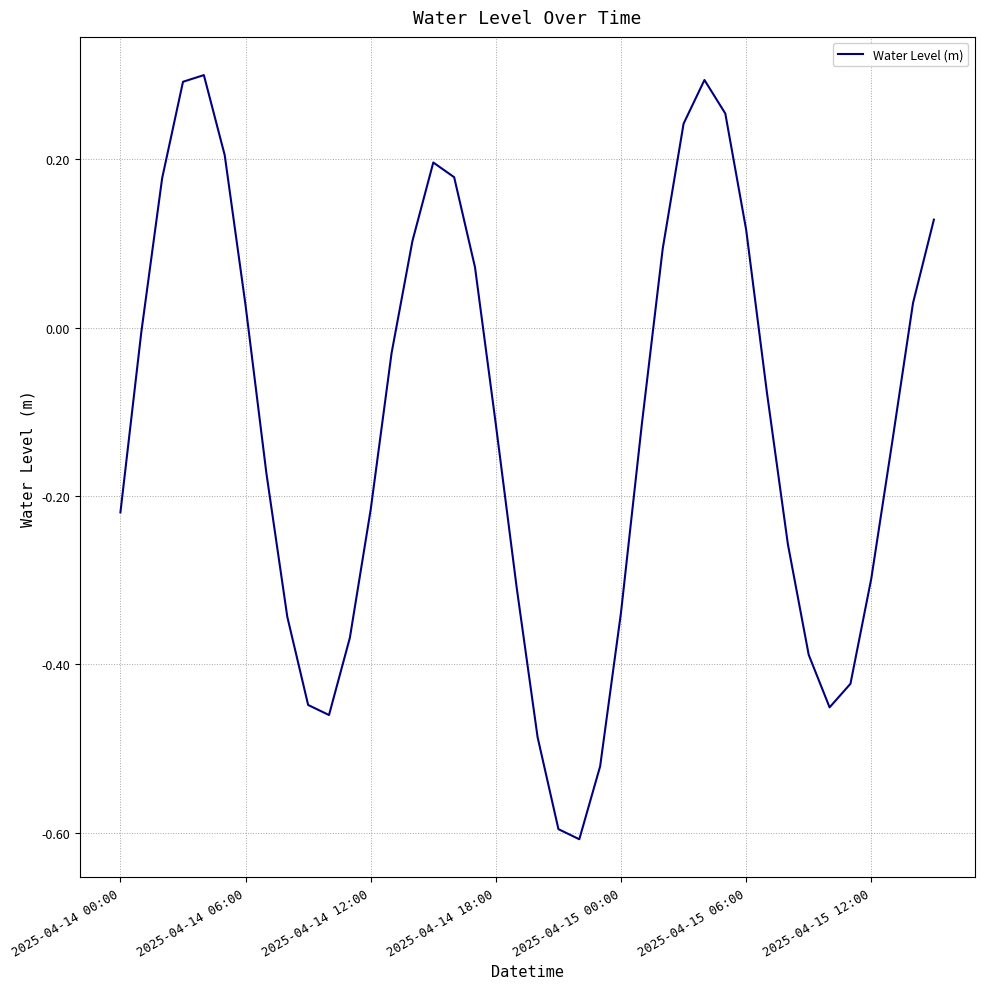

What is the difference between the maximum and minimum values?

0.9